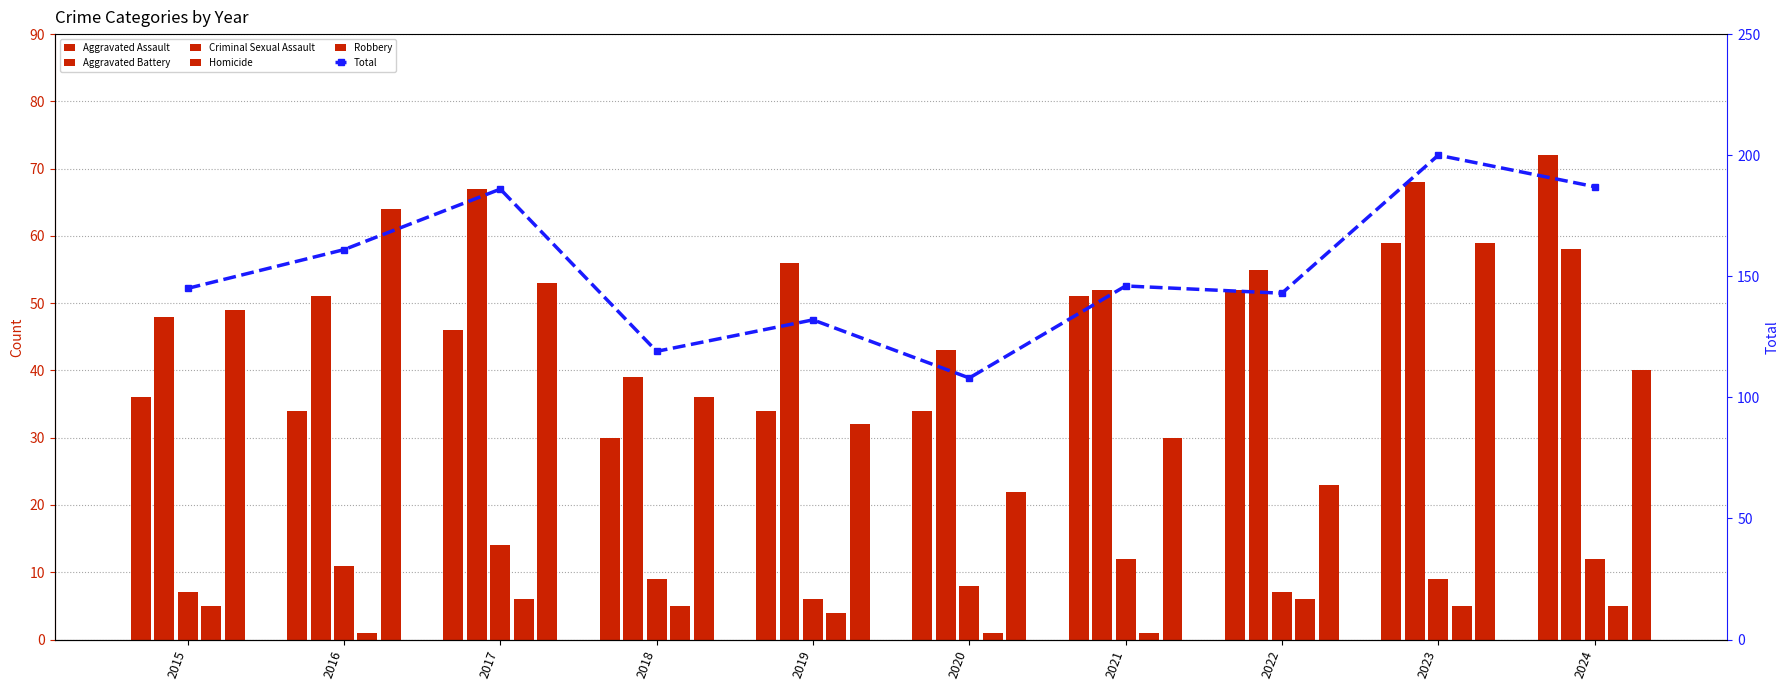

Where is Homicide nearest to the value 3?

2019